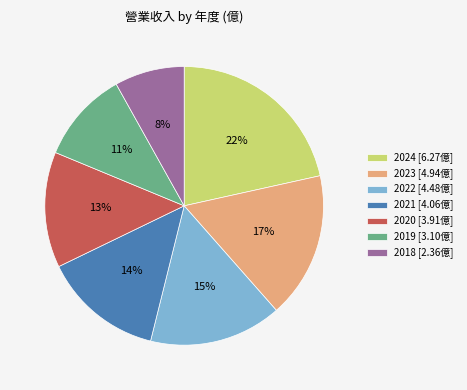

The 2020 slice represents 19% of the pie. True or false?

False